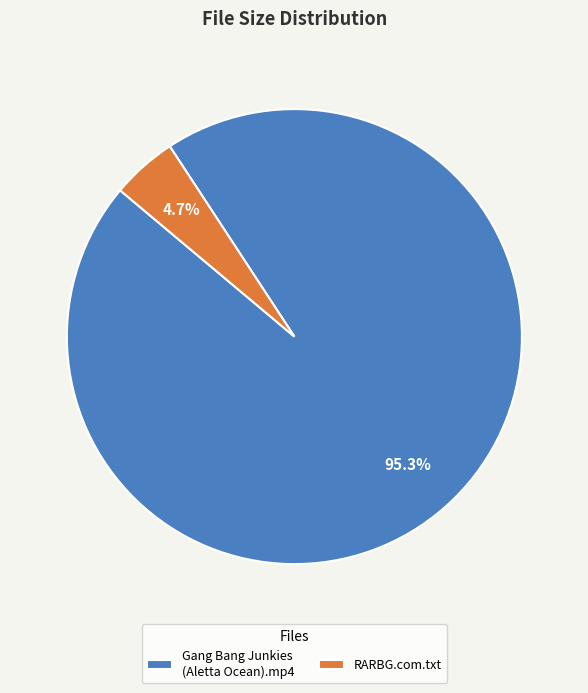

What is the total percentage of RARBG.com.txt and Gang Bang Junkies (Aletta Ocean).mp4?

100.0%